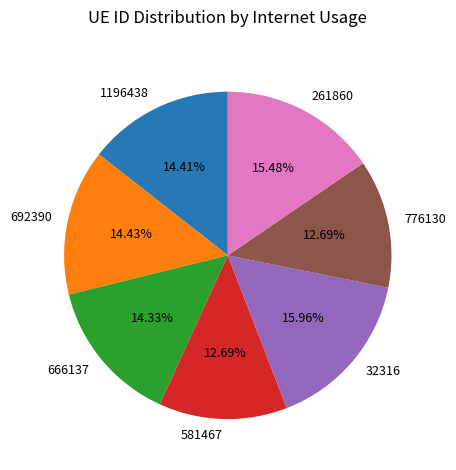

Count the number of slices in the pie.

7